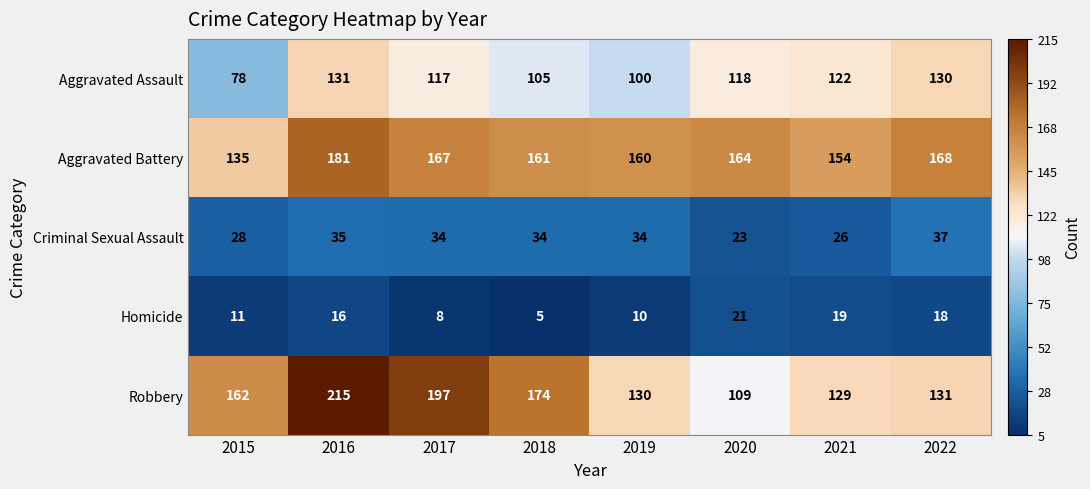

At which category does the chart reach its peak across all series?

2016